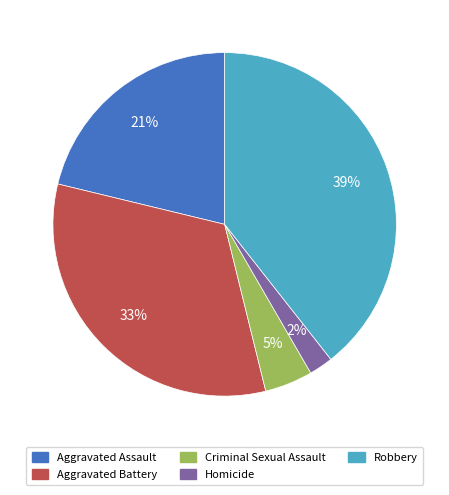

Which category has the smallest portion of the pie?

Homicide